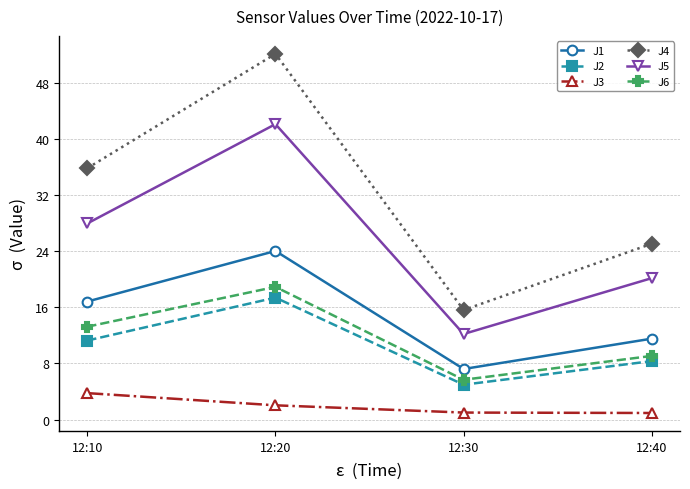

What is the difference between the maximum and minimum values in the J5 series?

29.9